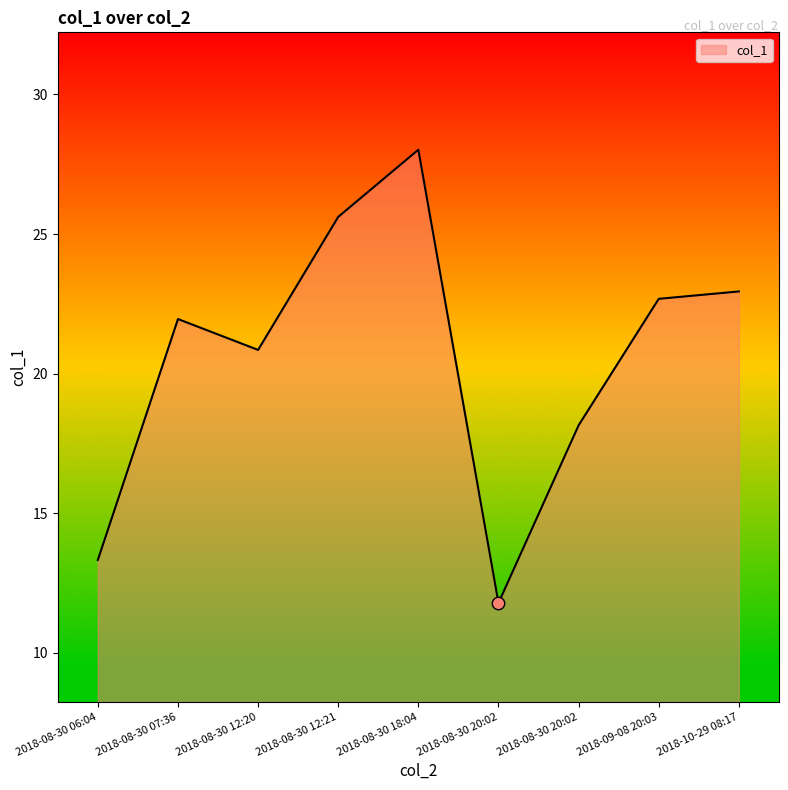

Approximately how many times larger is the value at 2018-08-30 20:02 compared to 2018-08-30 07:36?

0.5